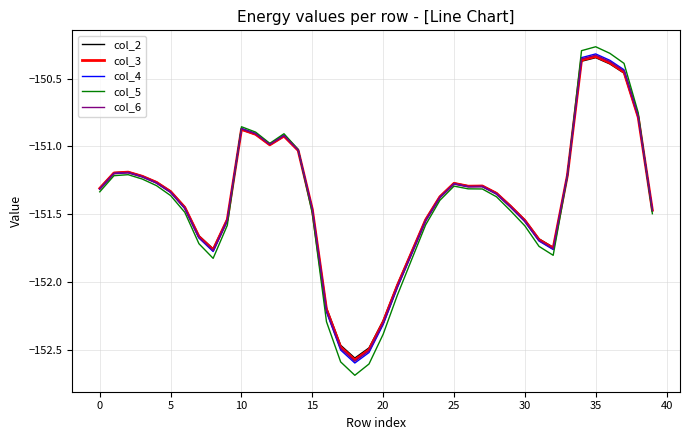

Which series has the widest spread of values?

col_5